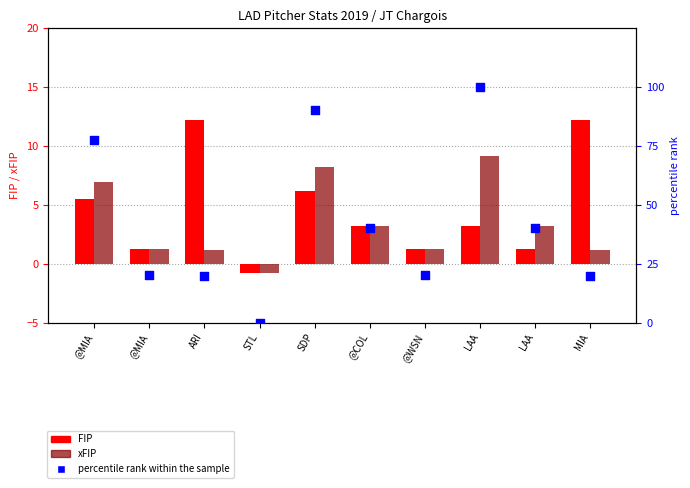

What is the total value across all series at @MIA?

90.1